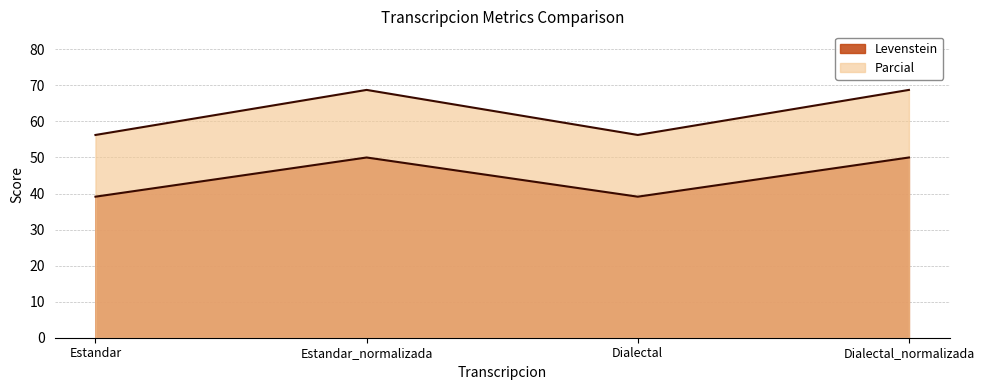

At which label is Parcial closest to 62?

Estandar